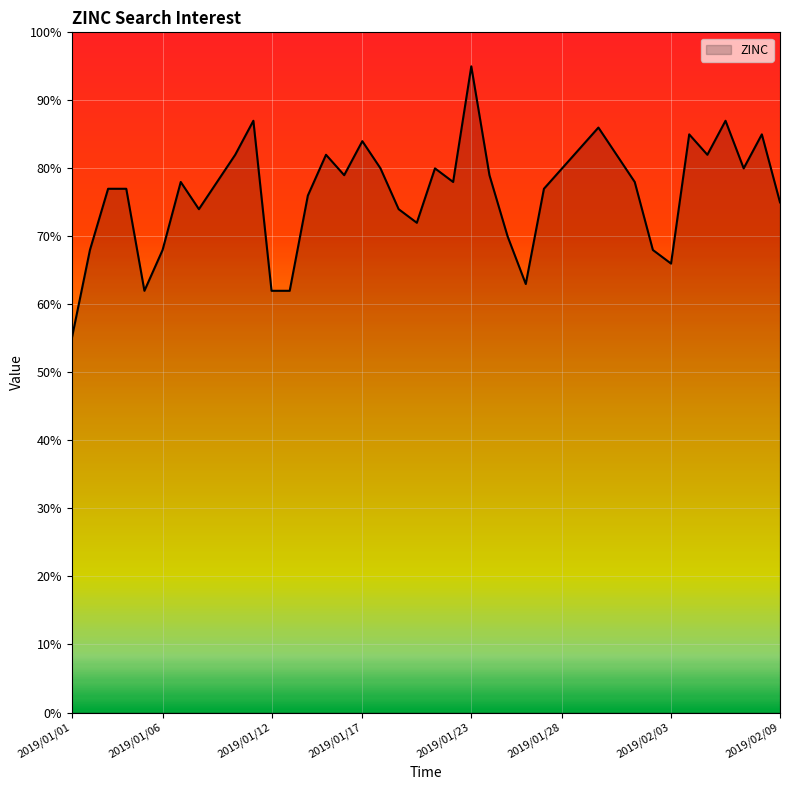

What is the smallest value displayed?

55